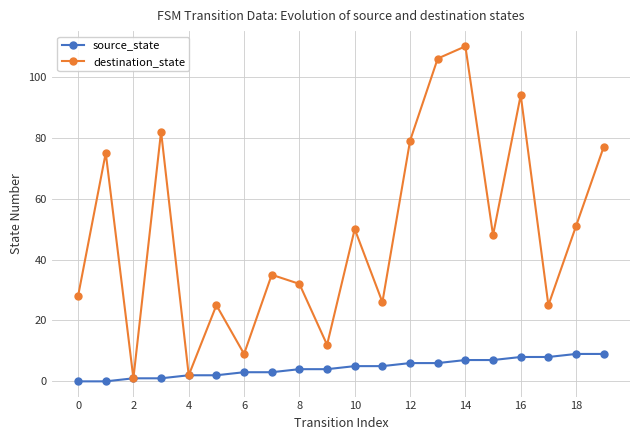

How many series are shown in this chart?

2